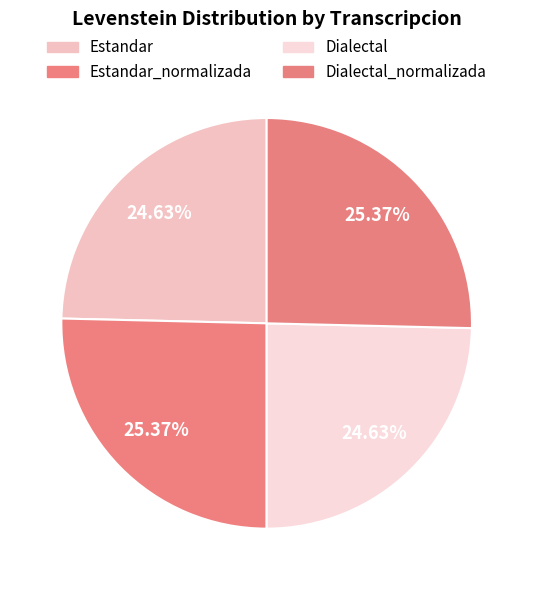

True or false: Estandar accounts for 25% of the total.

True